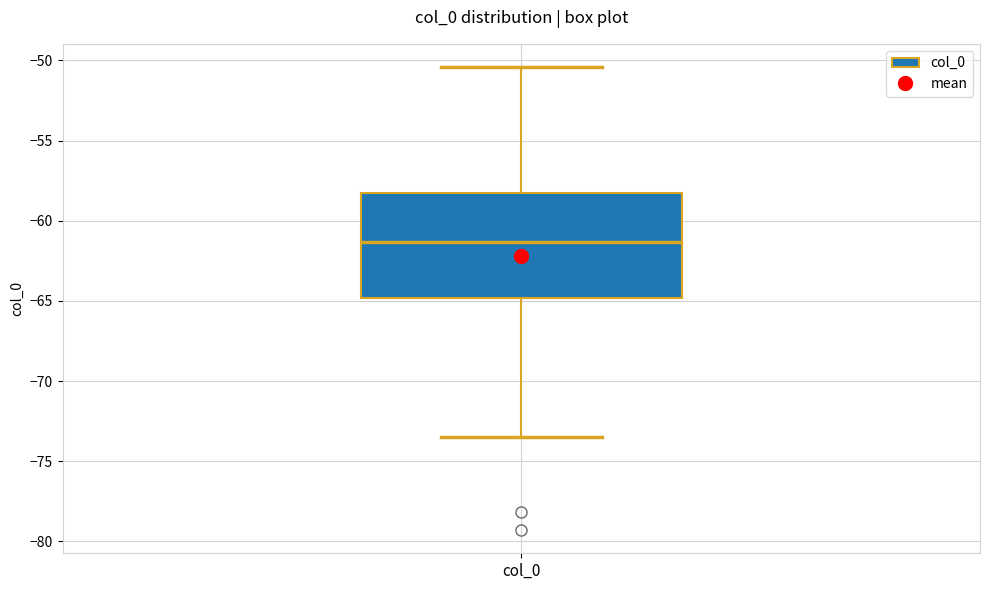

Transcribe this box plot: give where the median line is, the range the box spans, and where the two whiskers end, as read against the y-axis. The values are not printed on the chart, so give them approximately, as read against the axis.

median -61.5, box -65.0 to -58.5, whiskers -73.5 to -50.5